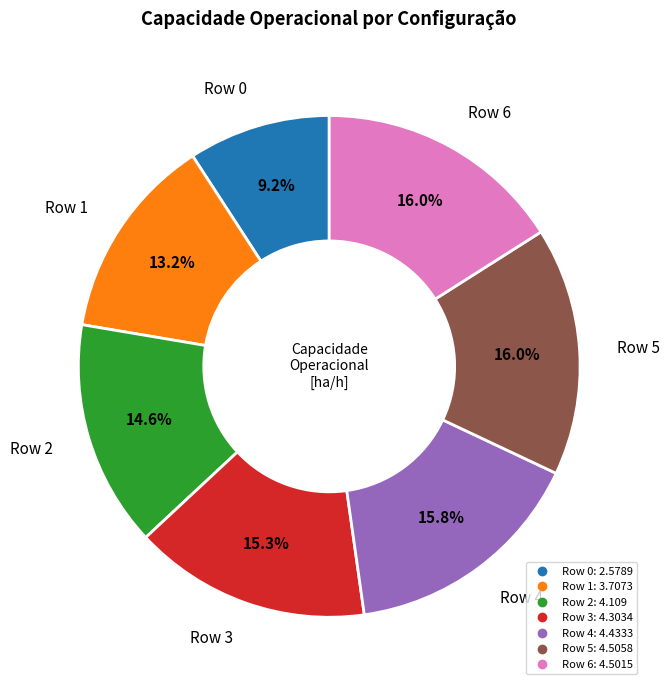

What is the ratio of the value at Row 3 to the value at Row 0?

1.7